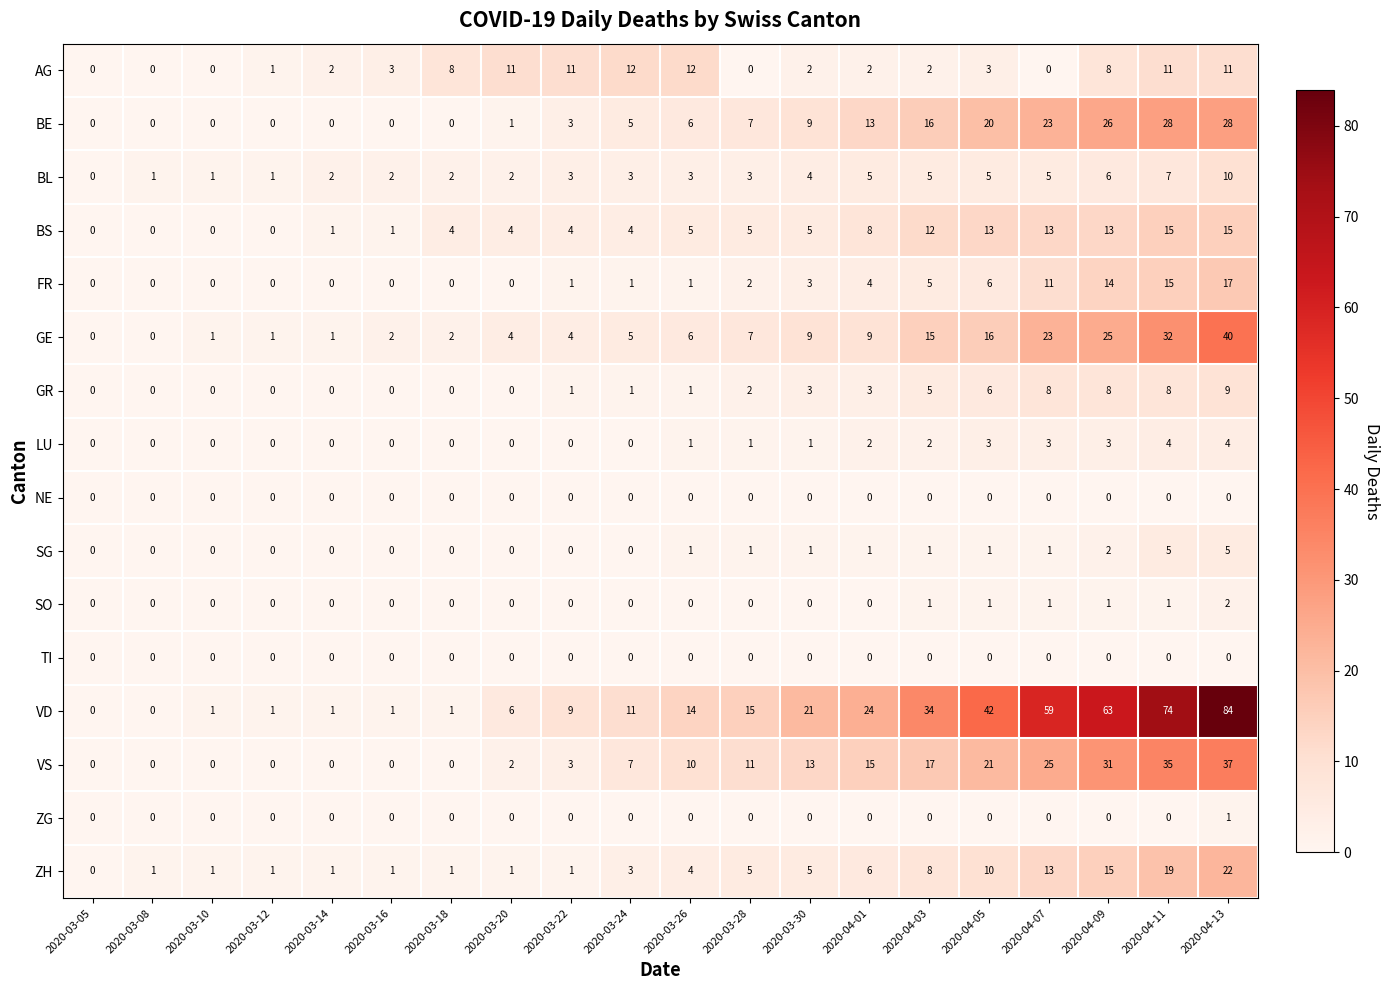

What is the difference between the highest and lowest values at 2020-03-14?

2